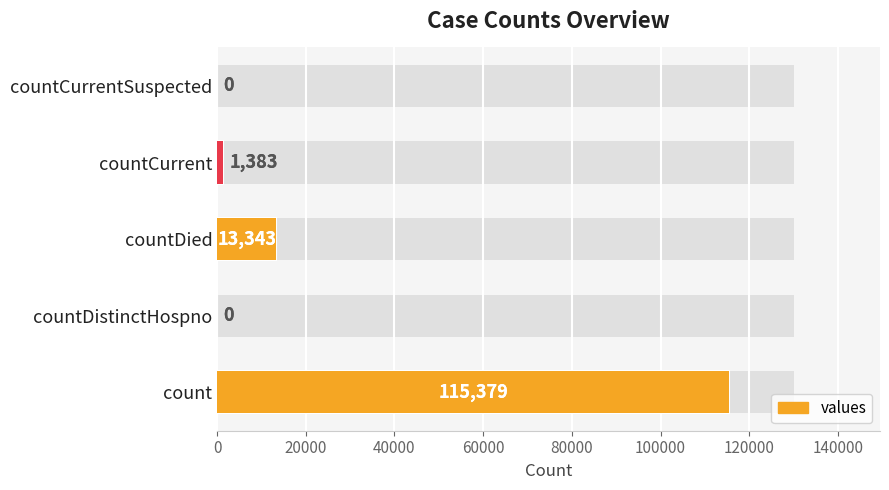

What is the difference between the second highest and minimum values?

13343